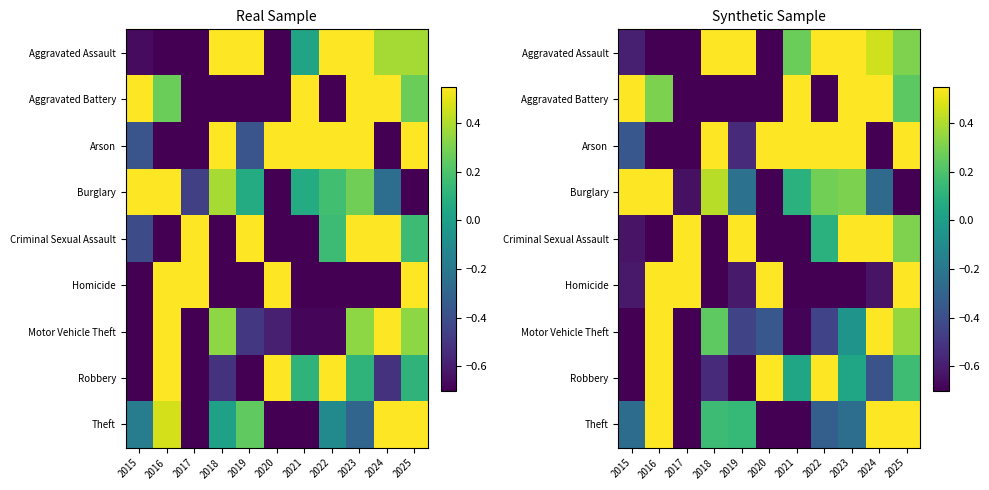

Rank the series at 2016 from lowest to highest value.

Arson, Aggravated Assault, Criminal Sexual Assault, Aggravated Battery, Theft, Motor Vehicle Theft, Homicide, Robbery, Burglary